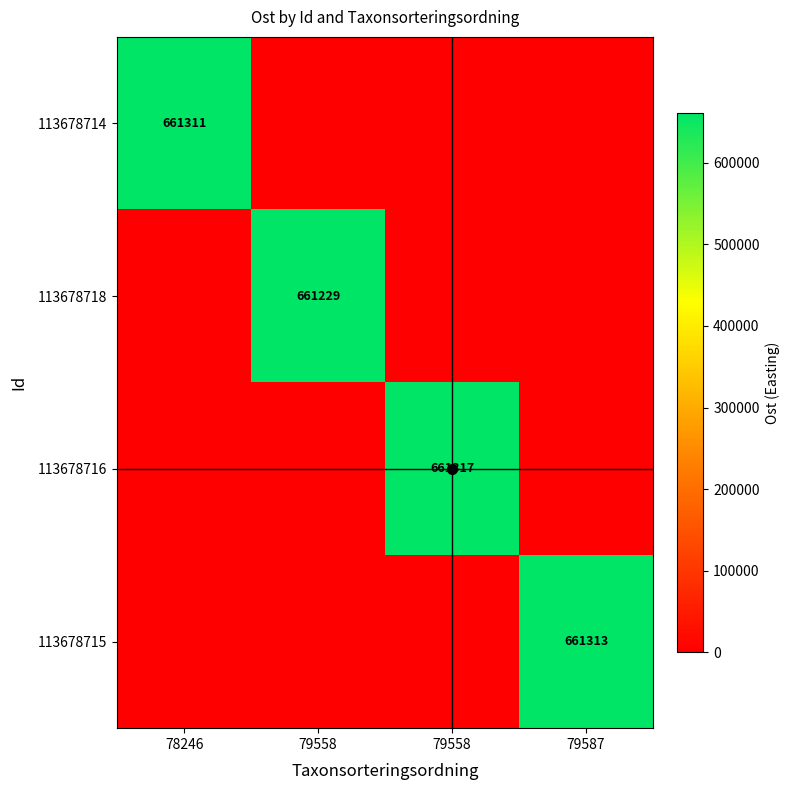

Rank the series at 79587 from lowest to highest value.

113678714, 113678718, 113678716, 113678715